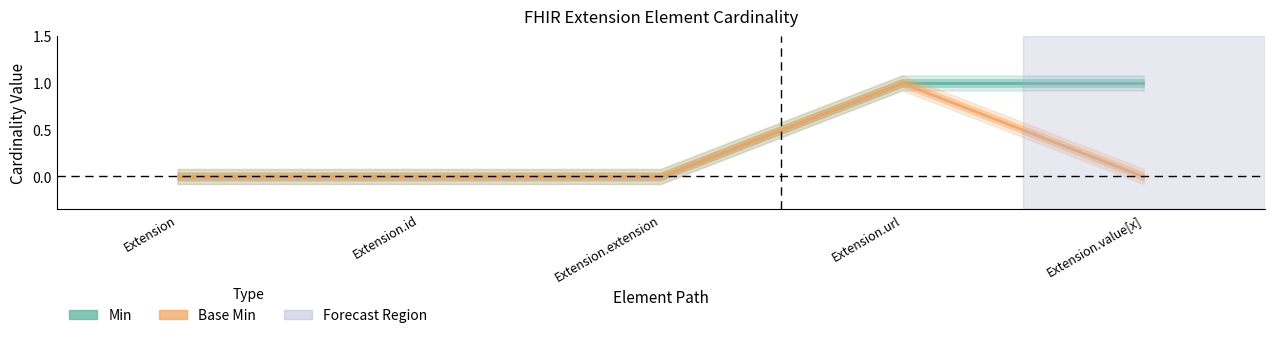

Reading left to right, list all the values displayed in this chart.

Min: 0	0	0	1	1
Base Min: 0	0	0	1	0